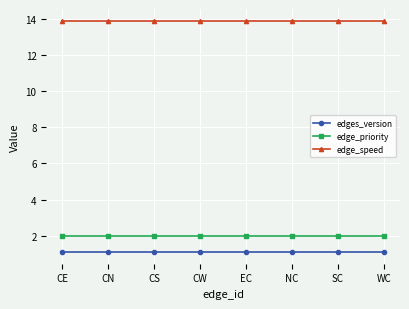

What is the smallest value displayed?

1.1